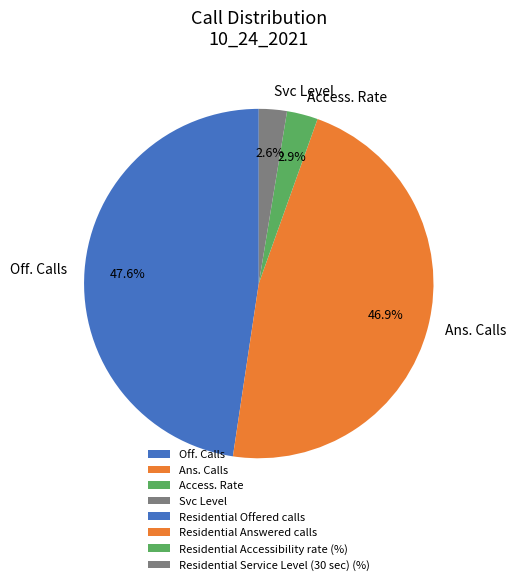

What is the total percentage of Ans. Calls and Off. Calls?

94.5%